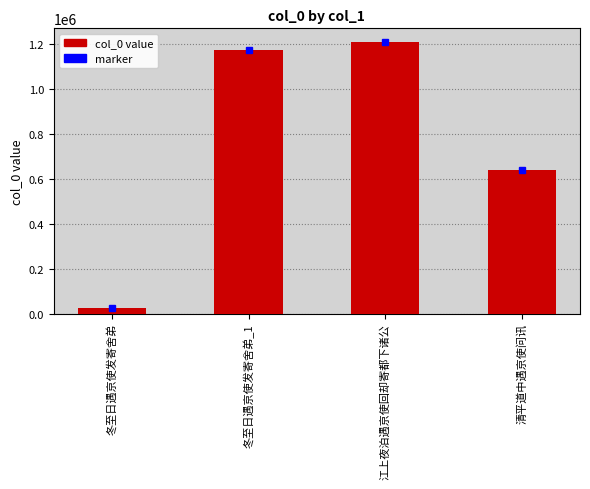

What is the sum of the values at 冬至日遇京使发寄舍弟 and 冬至日遇京使发寄舍弟_1?

1197408